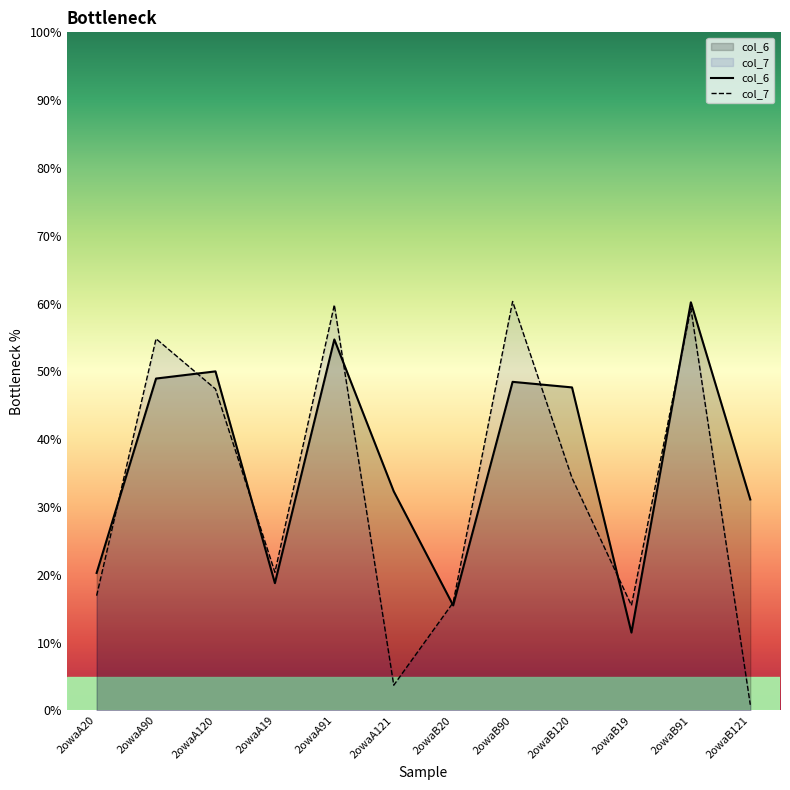

Which category has the highest value across all series?

2owaB90